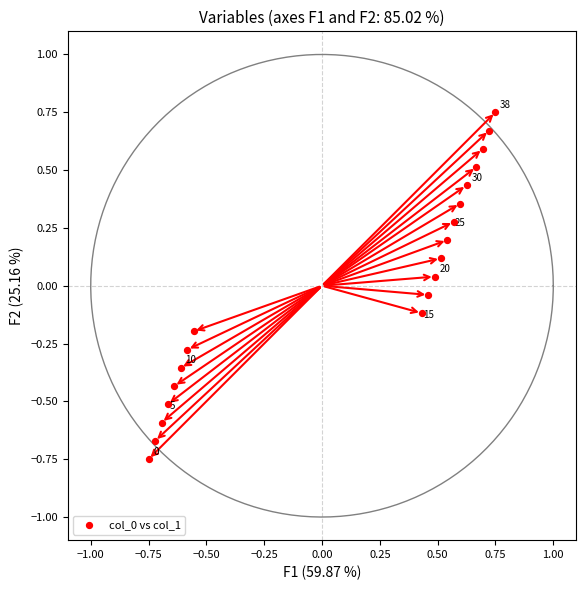

What is the range of X values (max minus min)?

1.5